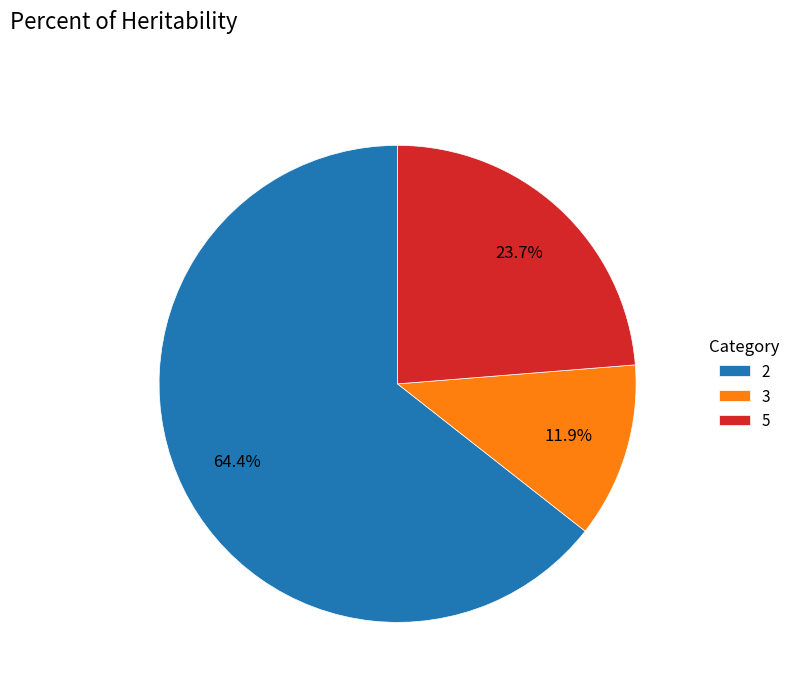

How much of the chart is everything except 3?

88.1%